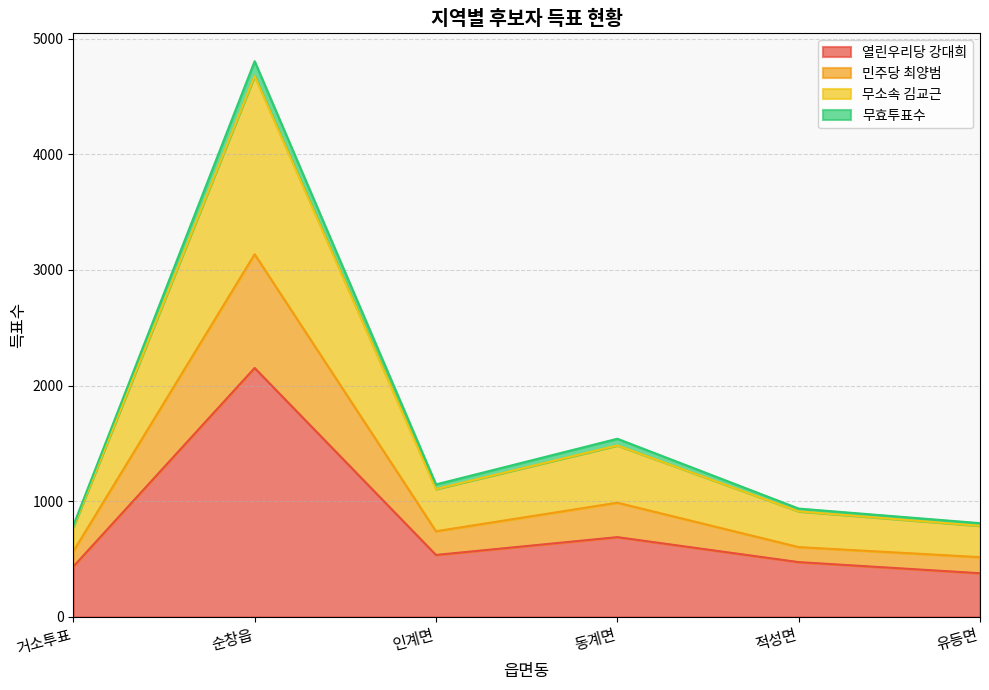

Where does the 무소속 김교근 series first go above 1105?

순창읍